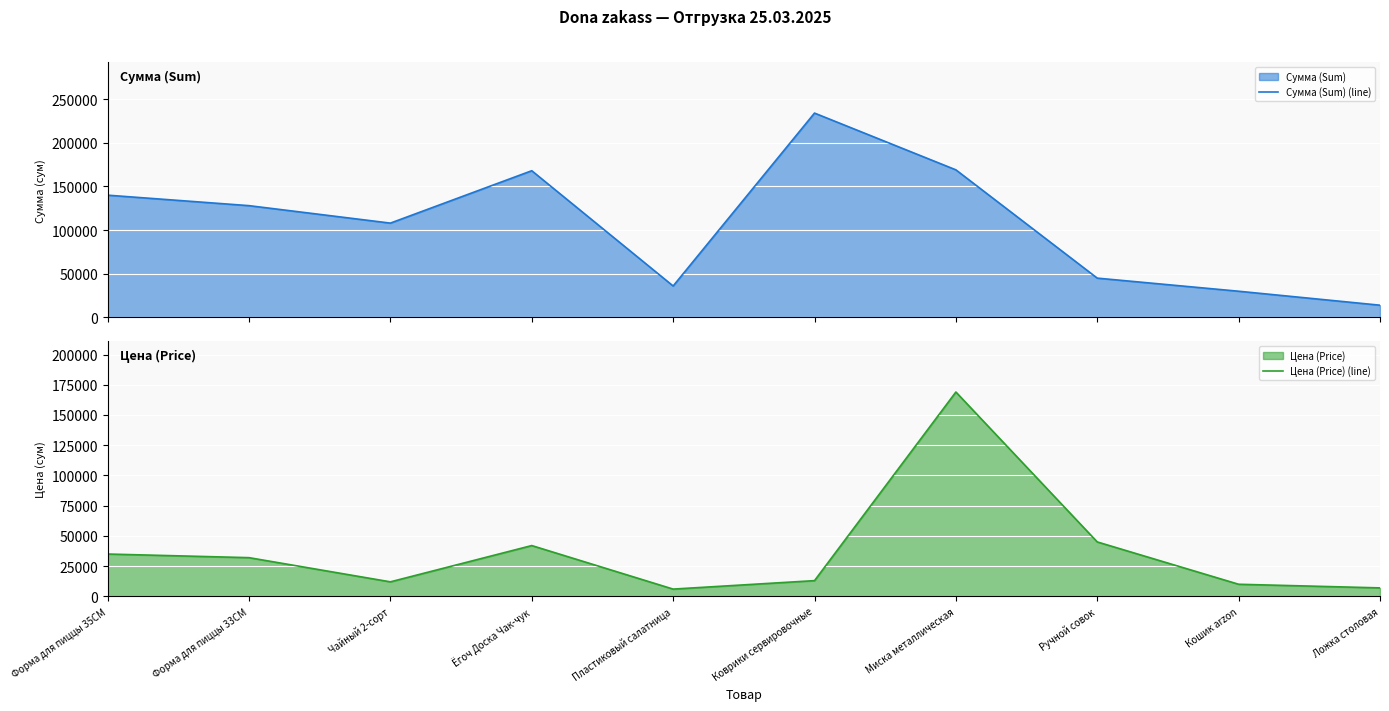

What is the value of the Цена (Price) (line) point at the 9th from the left?

10000